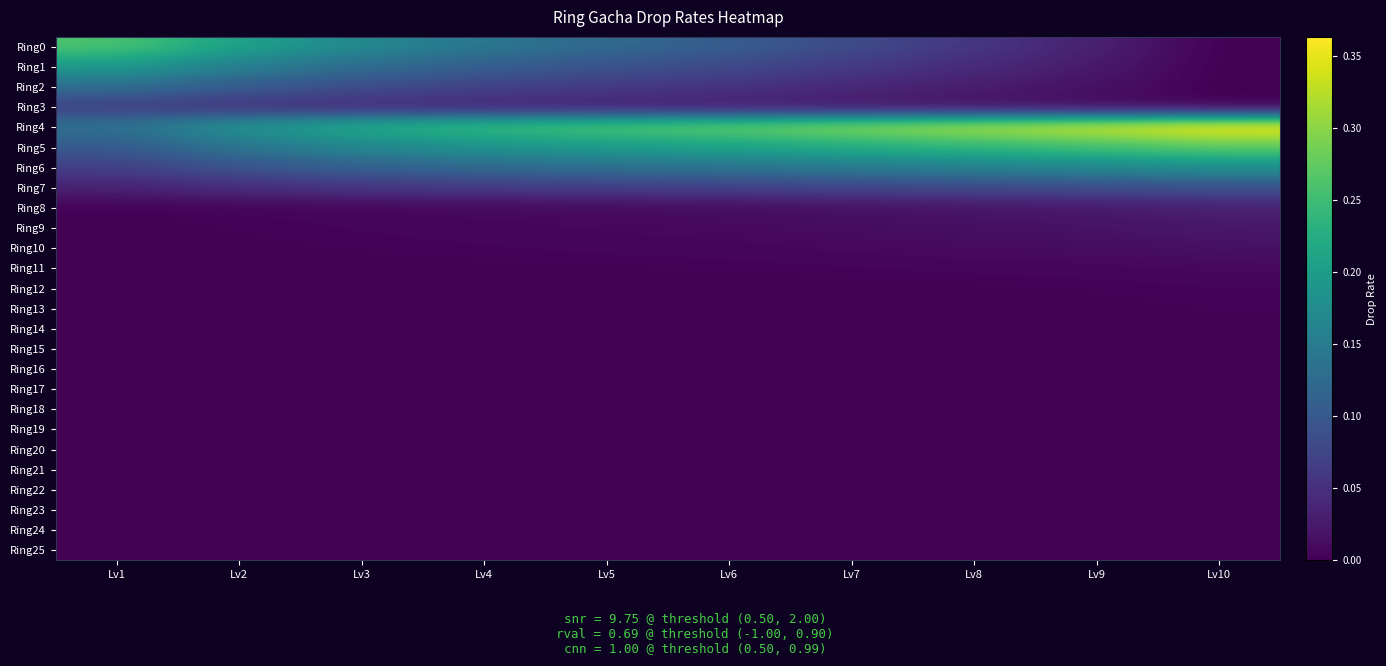

Between Lv8 and Lv3, which is larger?

Lv3